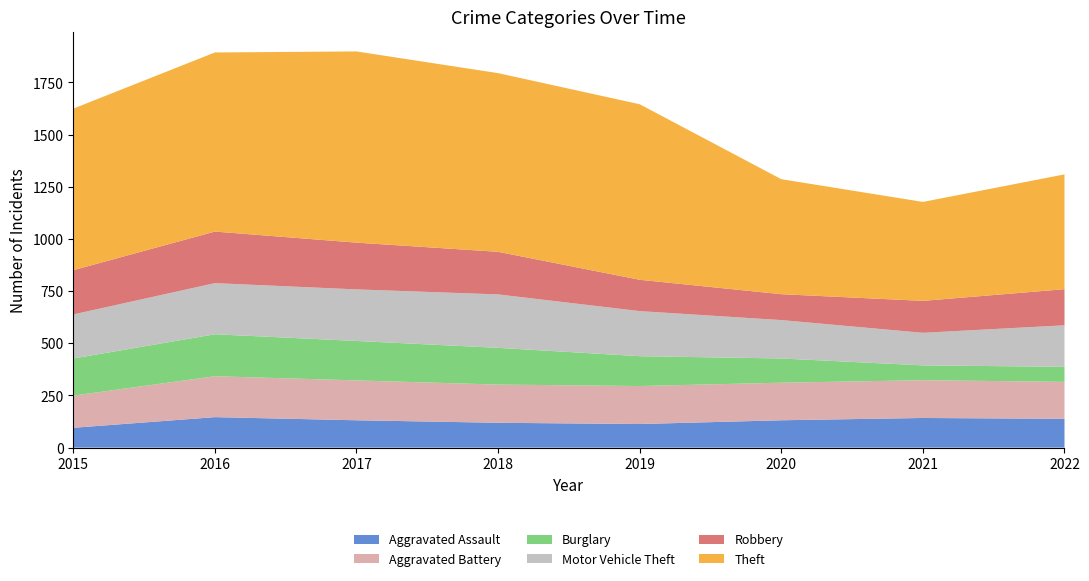

Reading left to right, what are all the values shown in this chart?

Aggravated Assault: 2015=95	2016=146	2017=131	2018=119	2019=113	2020=131	2021=142	2022=138
Aggravated Battery: 2015=154	2016=196	2017=191	2018=183	2019=182	2020=180	2021=181	2022=177
Burglary: 2015=178	2016=201	2017=189	2018=176	2019=143	2020=116	2021=71	2022=72
Motor Vehicle Theft: 2015=211	2016=245	2017=247	2018=256	2019=216	2020=184	2021=156	2022=199
Robbery: 2015=212	2016=247	2017=224	2018=204	2019=150	2020=124	2021=153	2022=173
Theft: 2015=774	2016=858	2017=916	2018=856	2019=841	2020=551	2021=474	2022=550